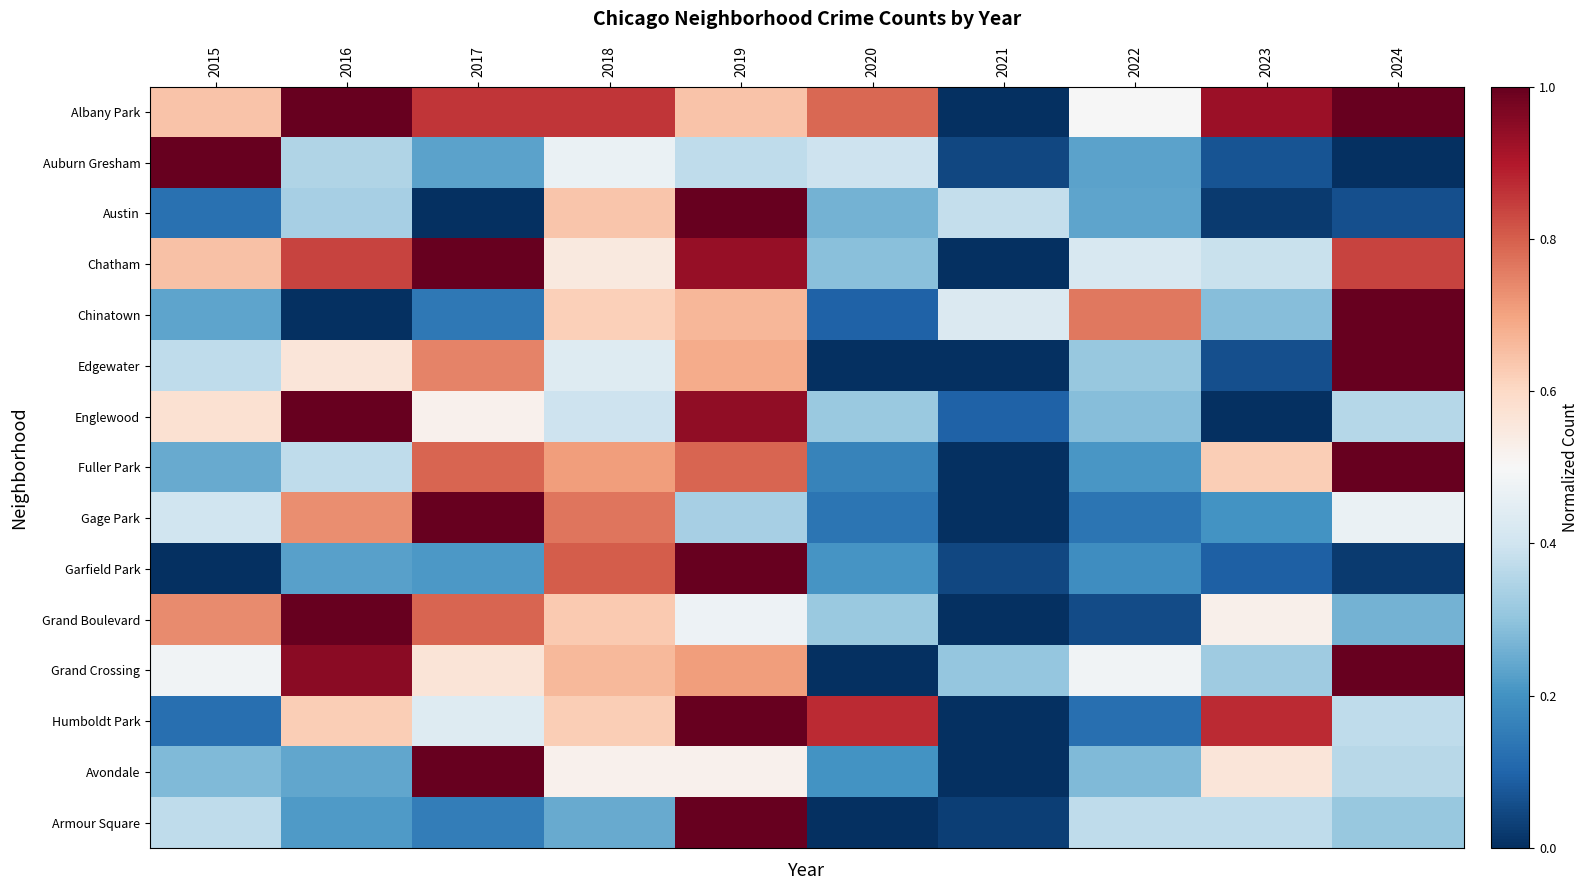

What is the total value across all series at 2018?

8.9